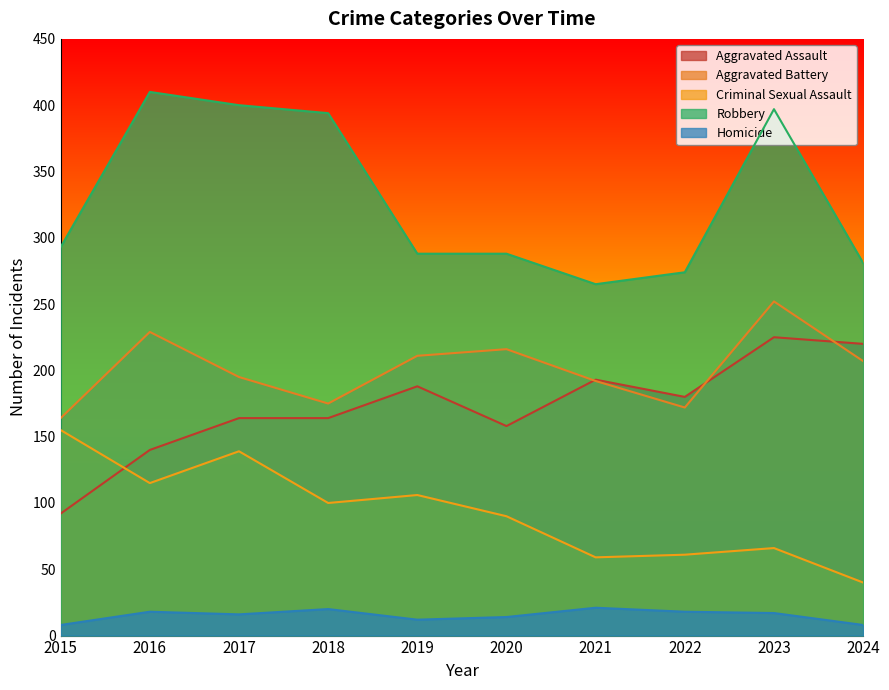

What is the difference between the highest and lowest values at 2017?

384